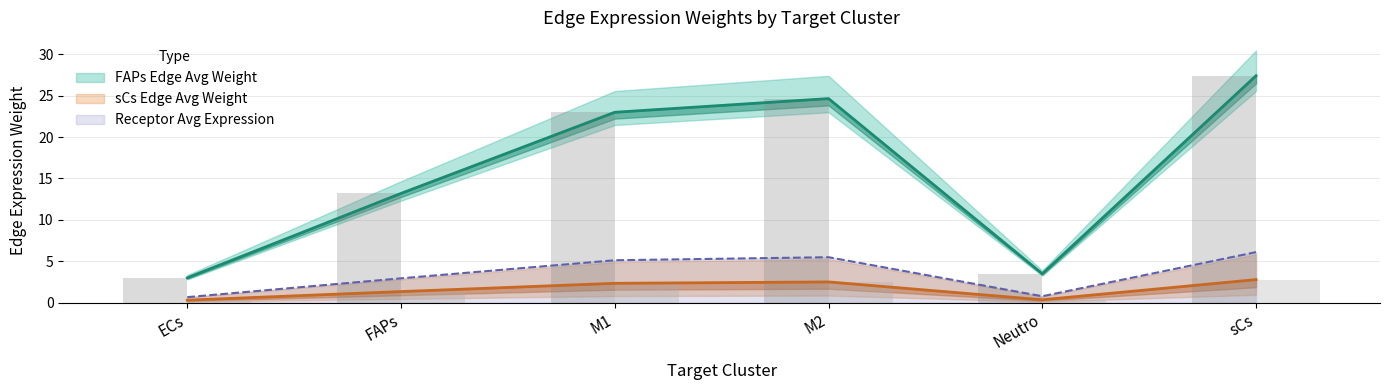

What is the difference between the highest and lowest values at M1?

20.6